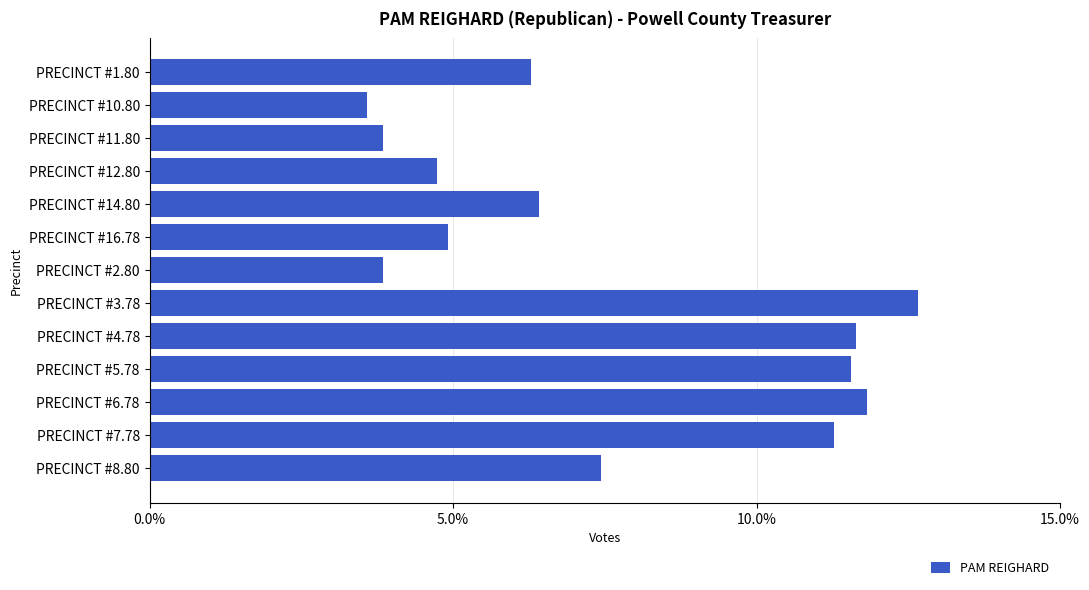

What is the greatest value displayed?

0.1